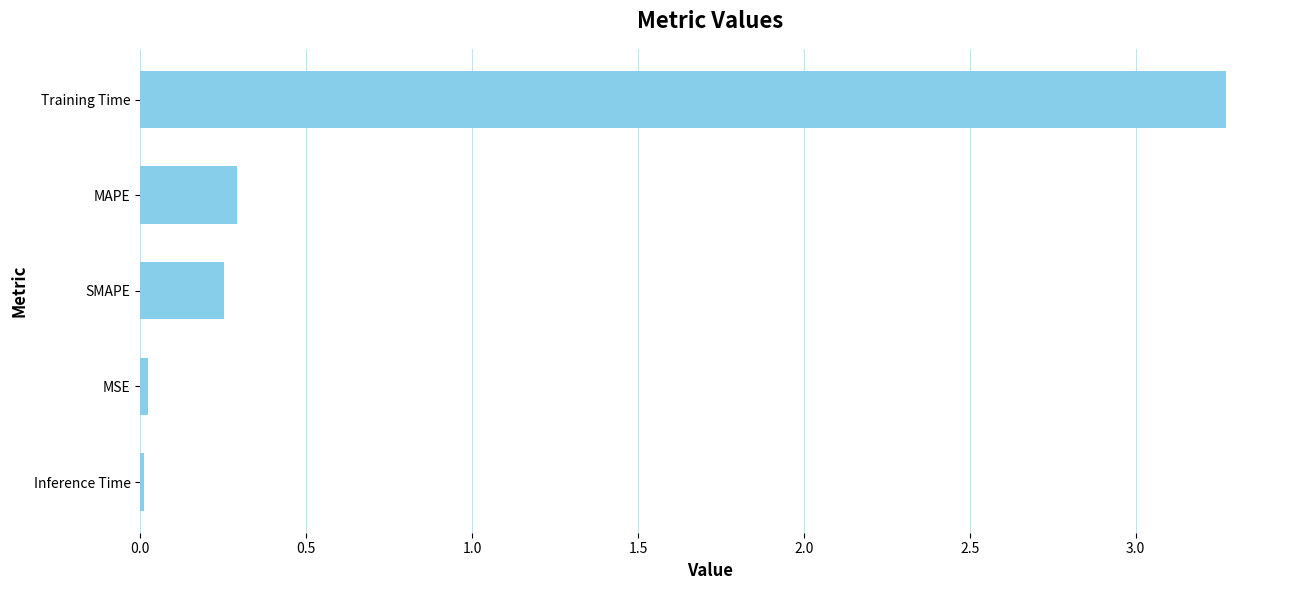

Count the number of categories in the chart.

5